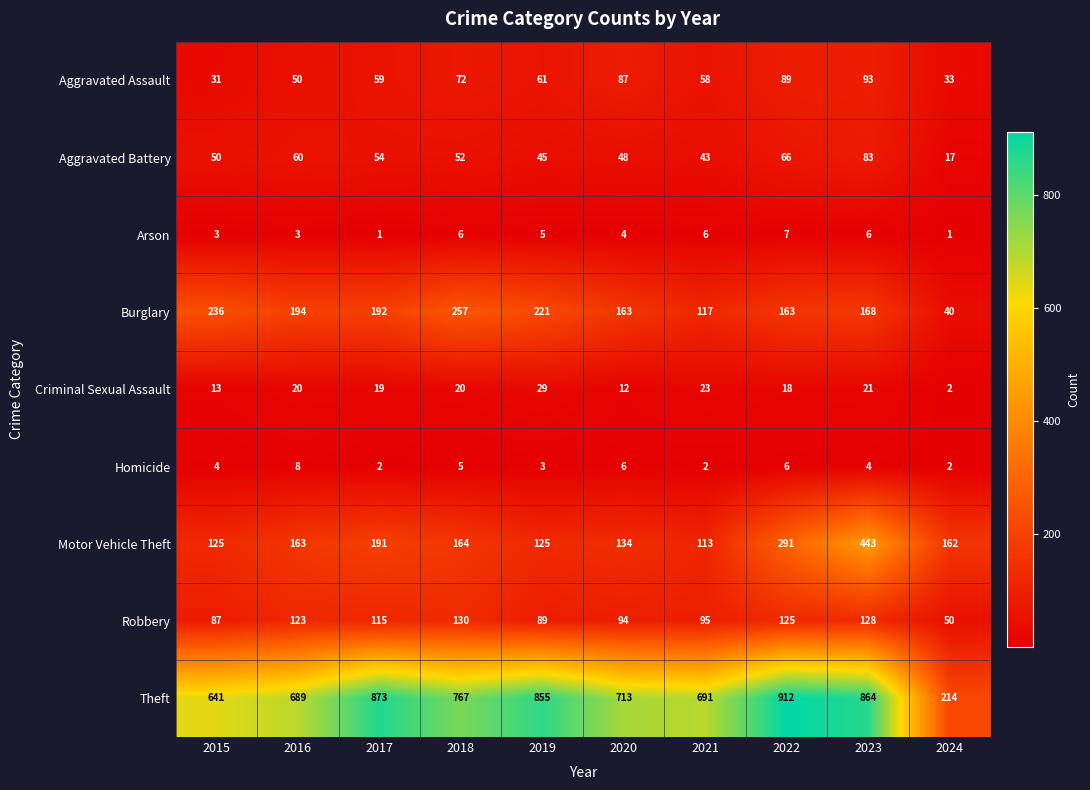

Rank the series at 2015 from highest to lowest value.

Theft, Burglary, Motor Vehicle Theft, Robbery, Aggravated Battery, Aggravated Assault, Criminal Sexual Assault, Homicide, Arson